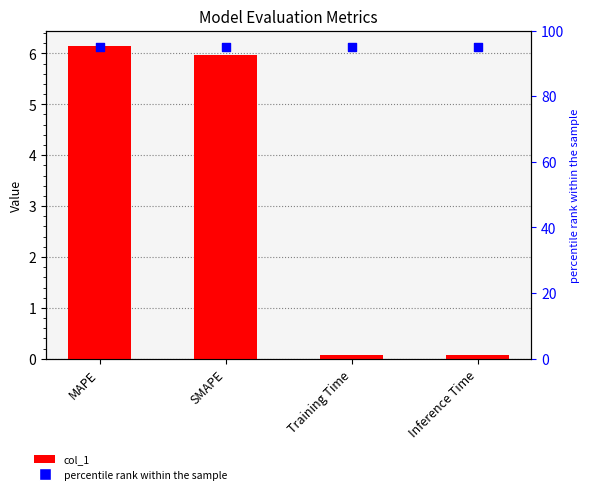

Which series has the widest spread of Y values?

col_1